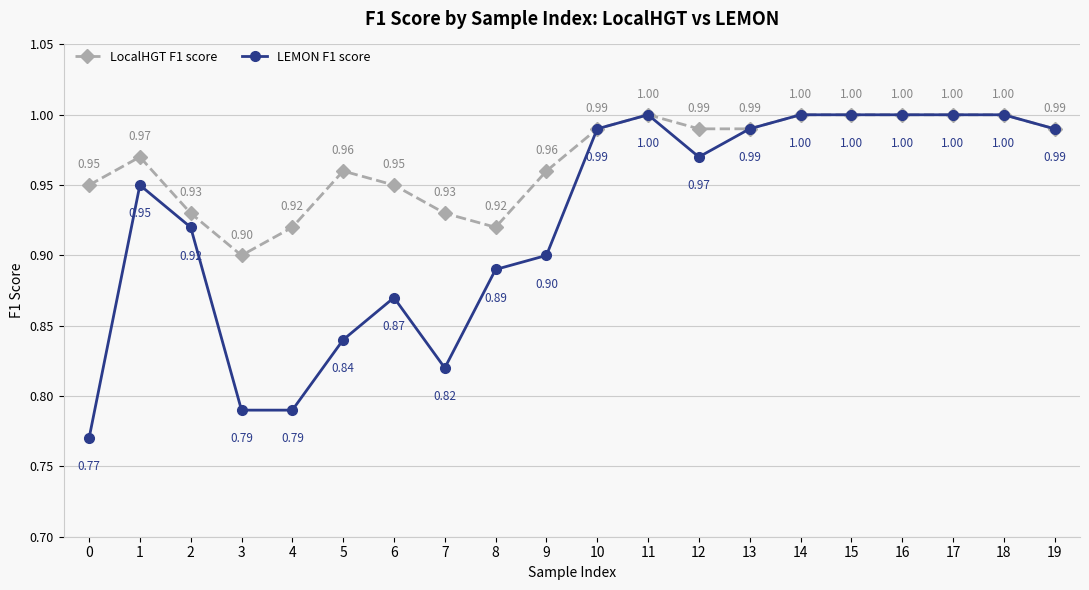

How many lines are shown in the chart?

2